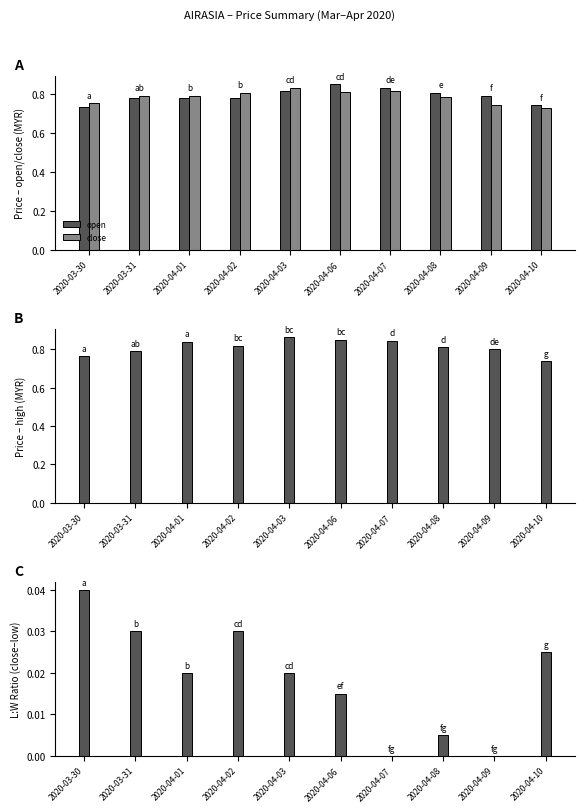

Is it true that high equals 0.8 at 2020-03-31?

True